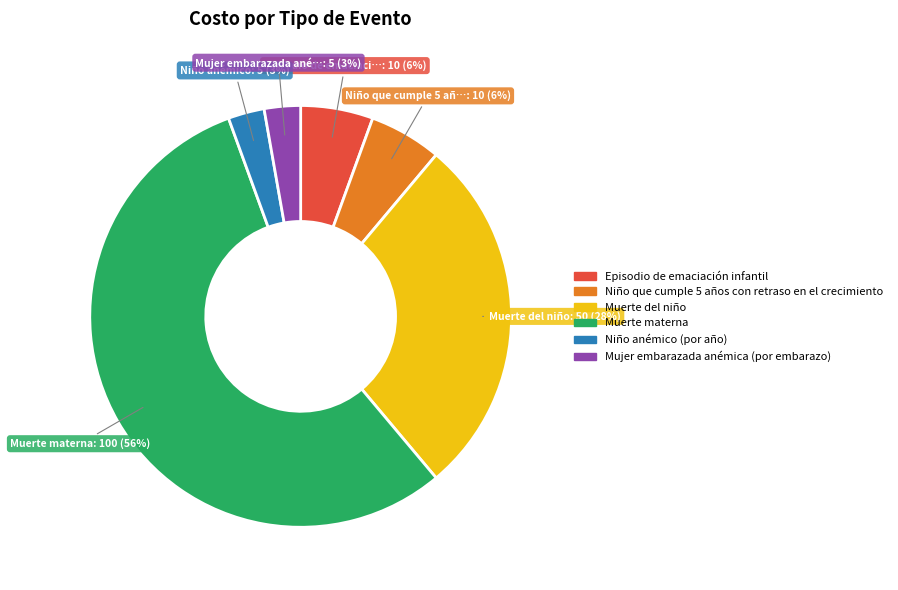

Which has a higher value, Niño anémico (por año) or Muerte del niño?

Muerte del niño